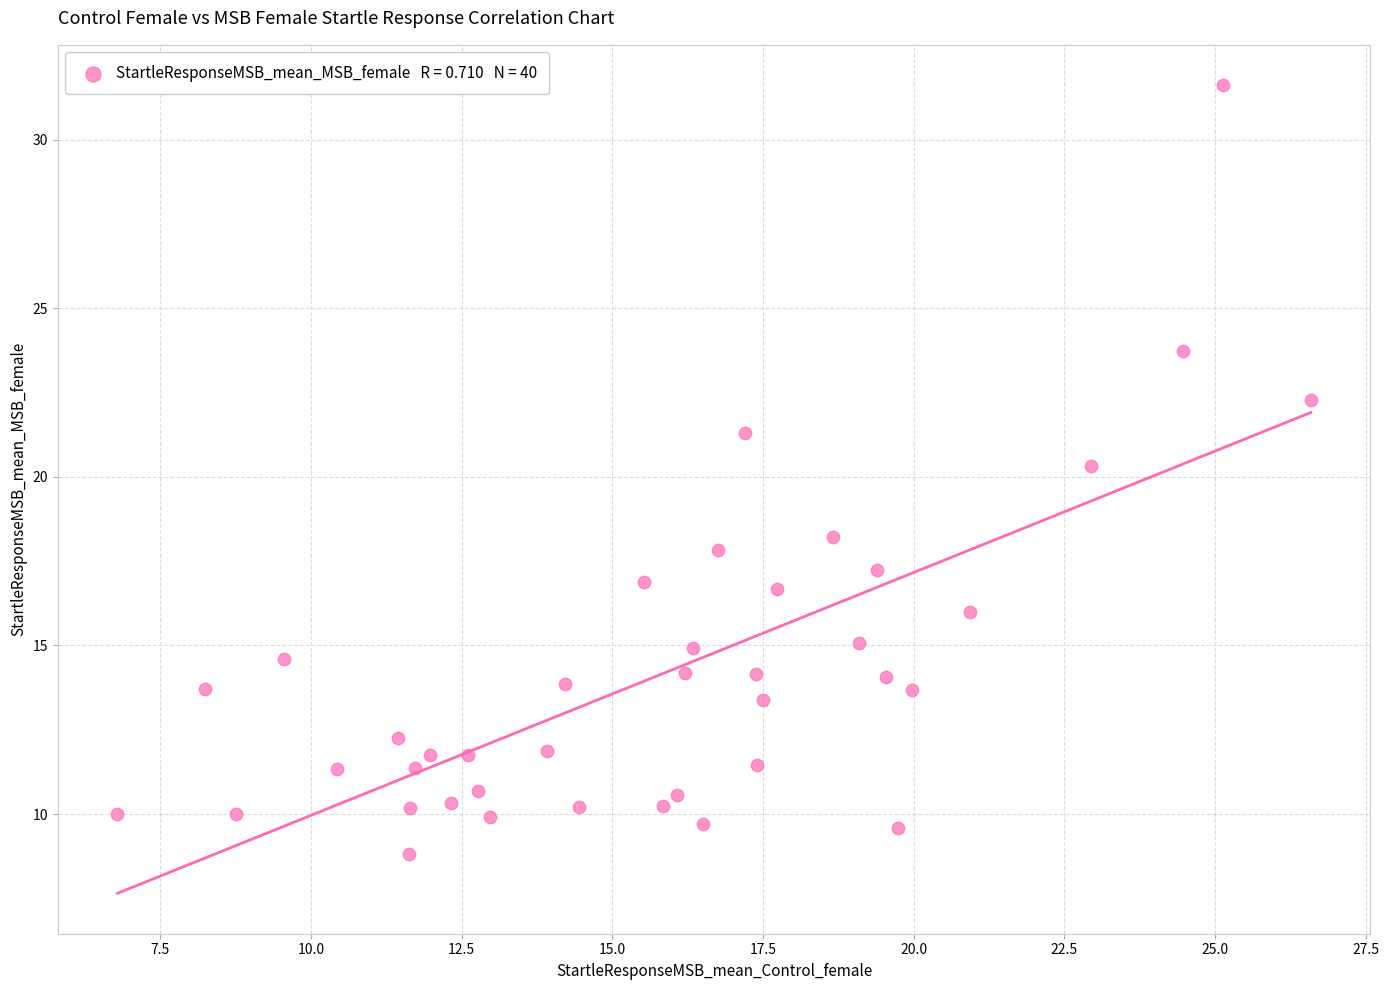

What is the range of Y values (max minus min)?

22.8